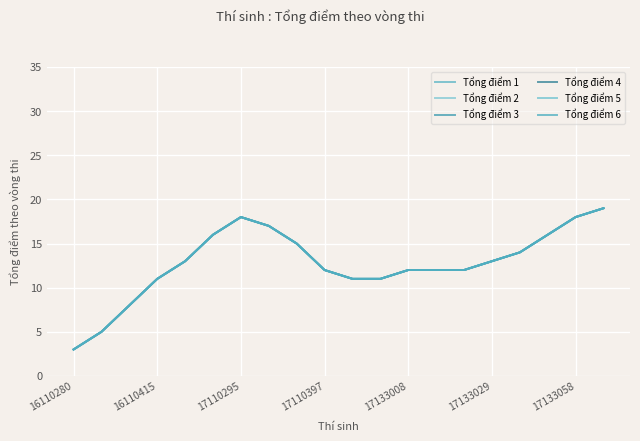

Does the chart display data point markers on the line(s)?

No